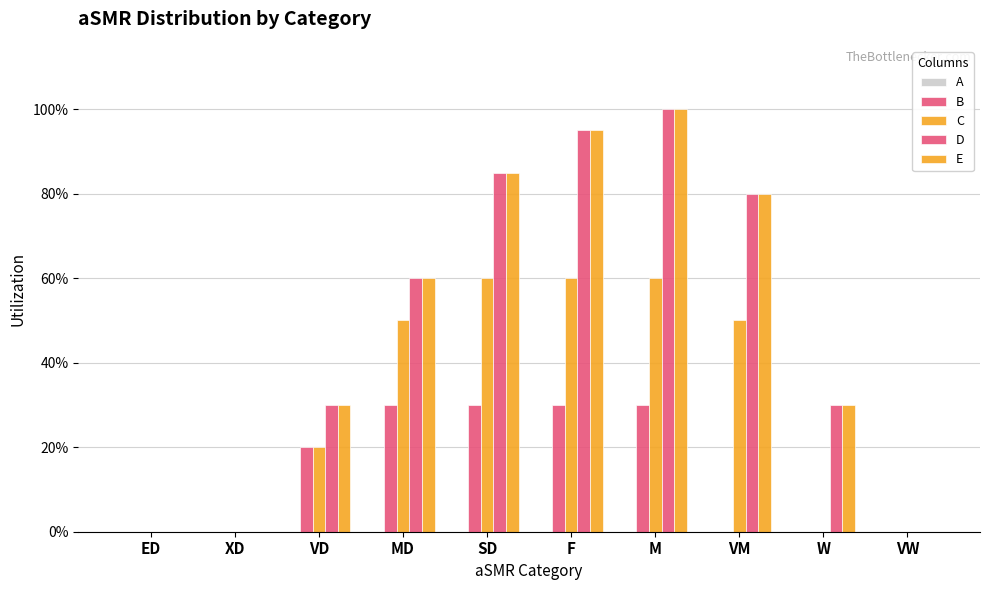

Does the chart contain stacked bars?

No